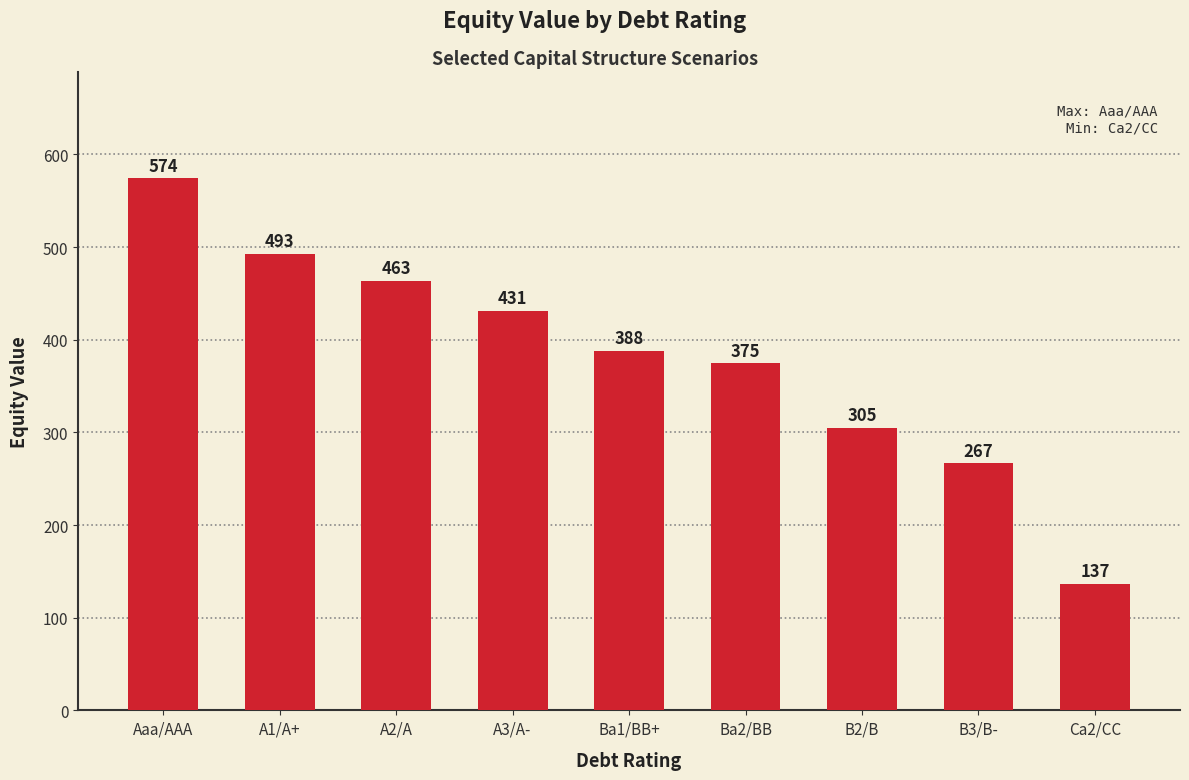

Rank the categories by value from highest to lowest.

Aaa/AAA, A1/A+, A2/A, A3/A-, Ba1/BB+, Ba2/BB, B2/B, B3/B-, Ca2/CC